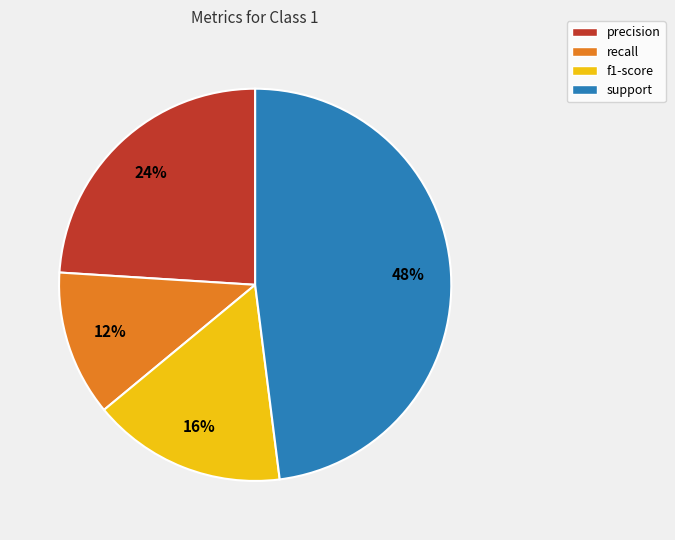

To the nearest percent, what is the difference between the largest and smallest slice percentages?

36%